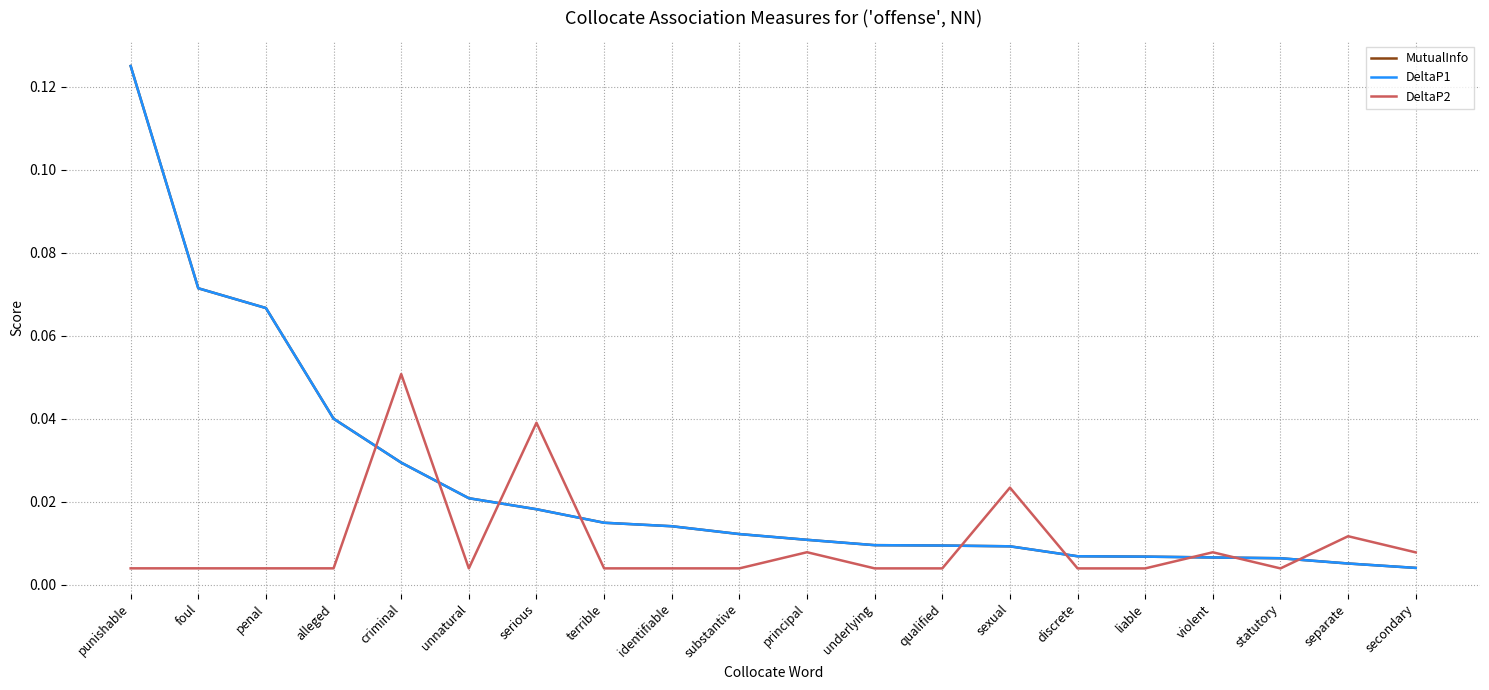

Reading left to right, what are all the values shown in this chart?

MutualInfo: punishable=0.1	foul=0.1	penal=0.1	alleged=0.0	criminal=0.0	unnatural=0.0	serious=0.0	terrible=0.0	identifiable=0.0	substantive=0.0	principal=0.0	underlying=0.0	qualified=0.0	sexual=0.0	discrete=0.0	liable=0.0	violent=0.0	statutory=0.0	separate=0.0	secondary=0.0
DeltaP1: punishable=0.1	foul=0.1	penal=0.1	alleged=0.0	criminal=0.0	unnatural=0.0	serious=0.0	terrible=0.0	identifiable=0.0	substantive=0.0	principal=0.0	underlying=0.0	qualified=0.0	sexual=0.0	discrete=0.0	liable=0.0	violent=0.0	statutory=0.0	separate=0.0	secondary=0.0
DeltaP2: punishable=0.0	foul=0.0	penal=0.0	alleged=0.0	criminal=0.1	unnatural=0.0	serious=0.0	terrible=0.0	identifiable=0.0	substantive=0.0	principal=0.0	underlying=0.0	qualified=0.0	sexual=0.0	discrete=0.0	liable=0.0	violent=0.0	statutory=0.0	separate=0.0	secondary=0.0